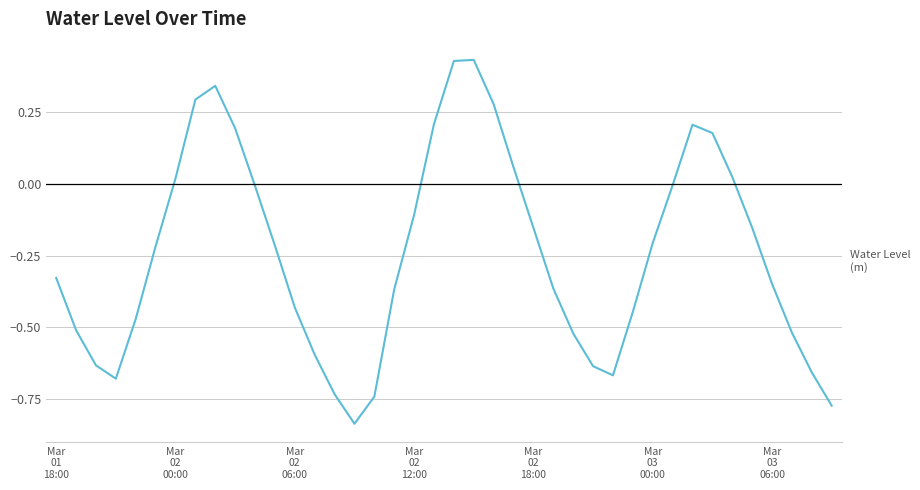

What is the difference between the maximum and minimum values?

1.3